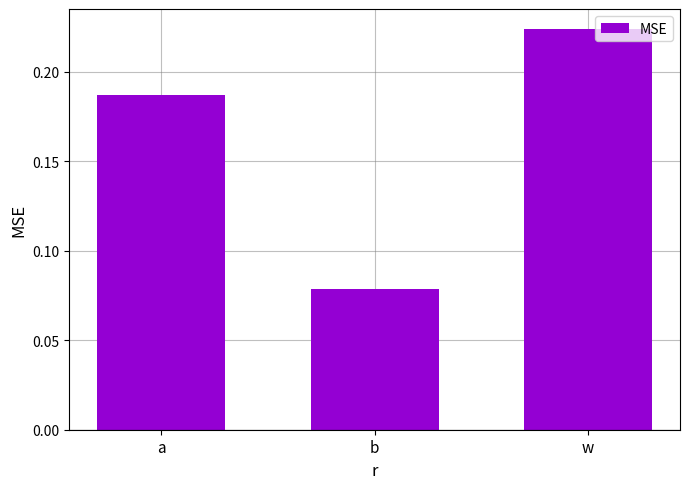

What is the label of the 3rd bar from the right?

a